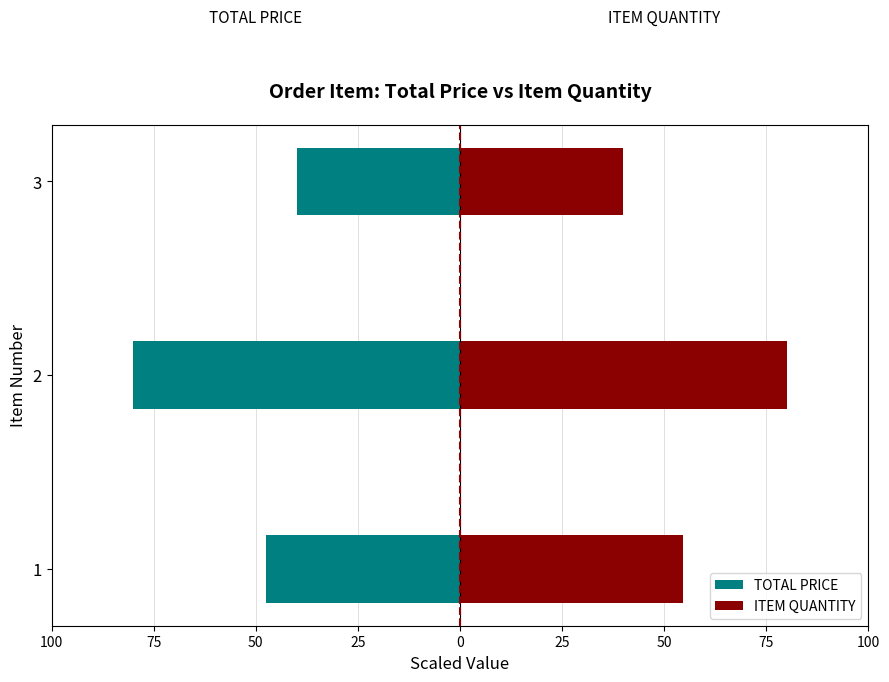

What is the value of the TOTAL PRICE bar at the 3rd from the left?

-40.0